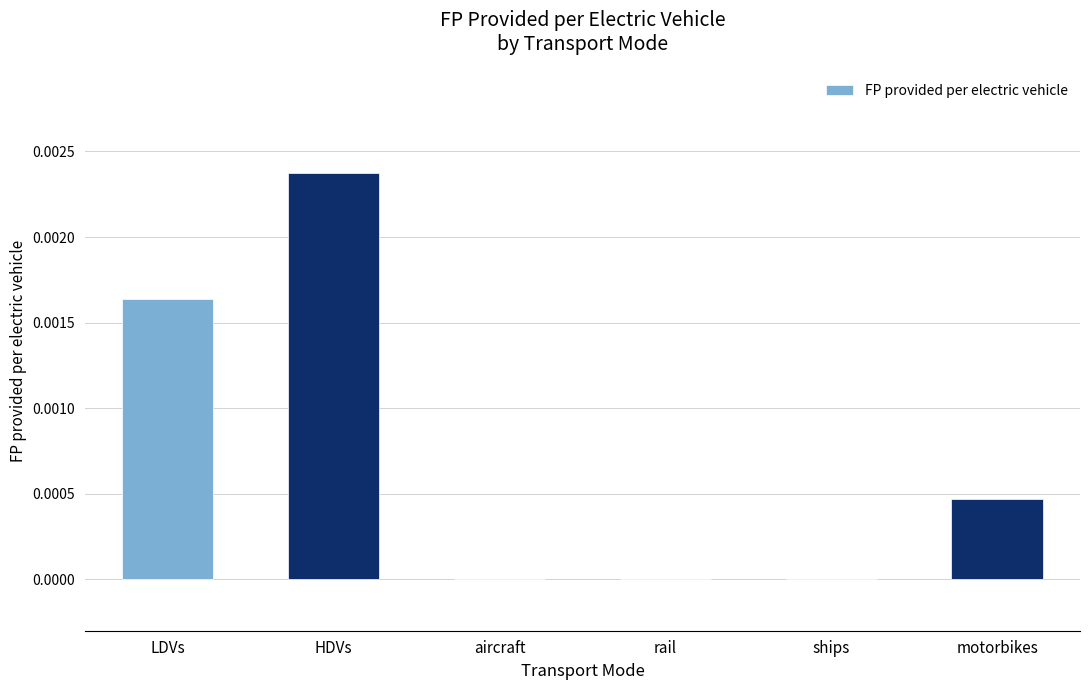

True or false: the data shows 0.0 at motorbikes.

True